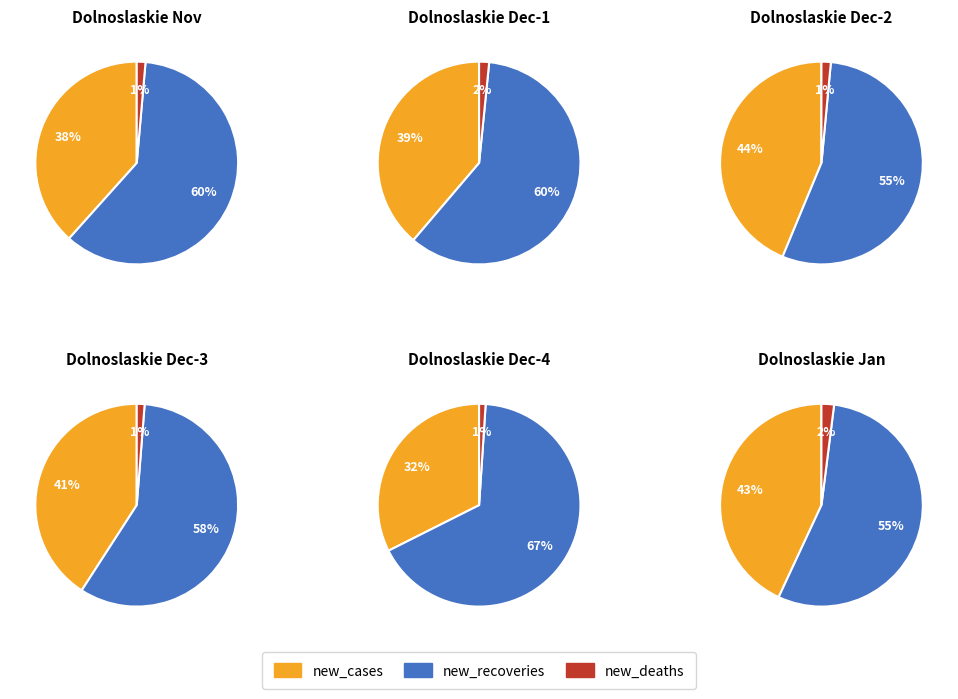

What percentage do 2020-12-04 and 2020-11-30 together represent?

11.4%